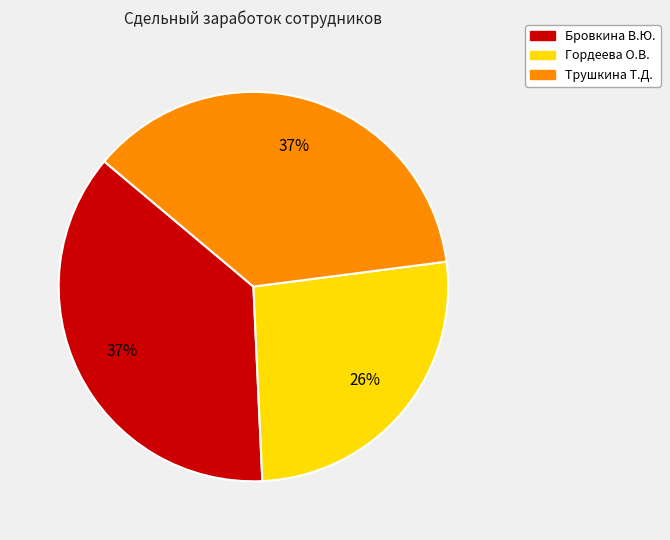

What percentage is the Трушкина Т.Д. slice, to the nearest percent?

37%